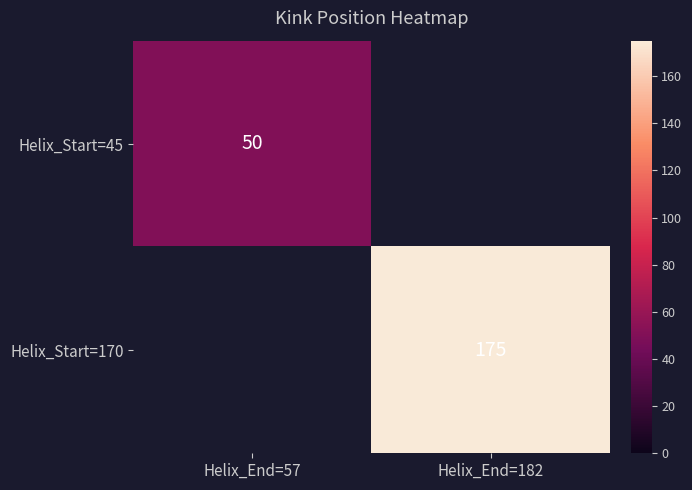

True or false: Helix_Start=170 has a value of 175 at Helix_End=182.

True